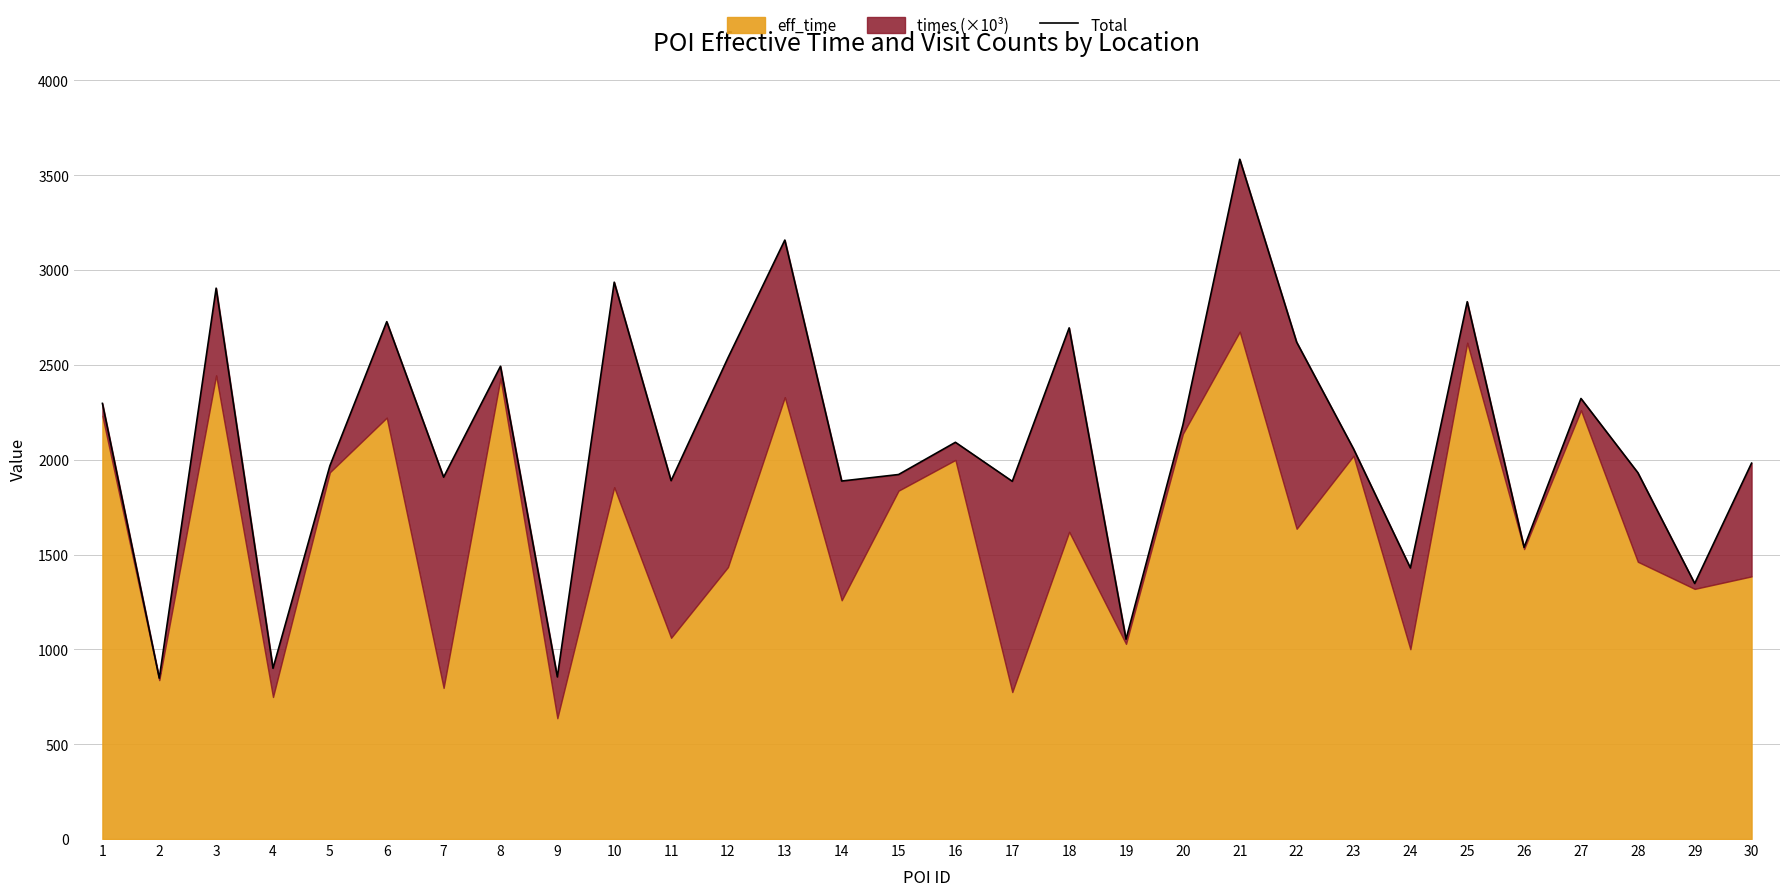

Is it true that the value at 8 is 1528.9?

False